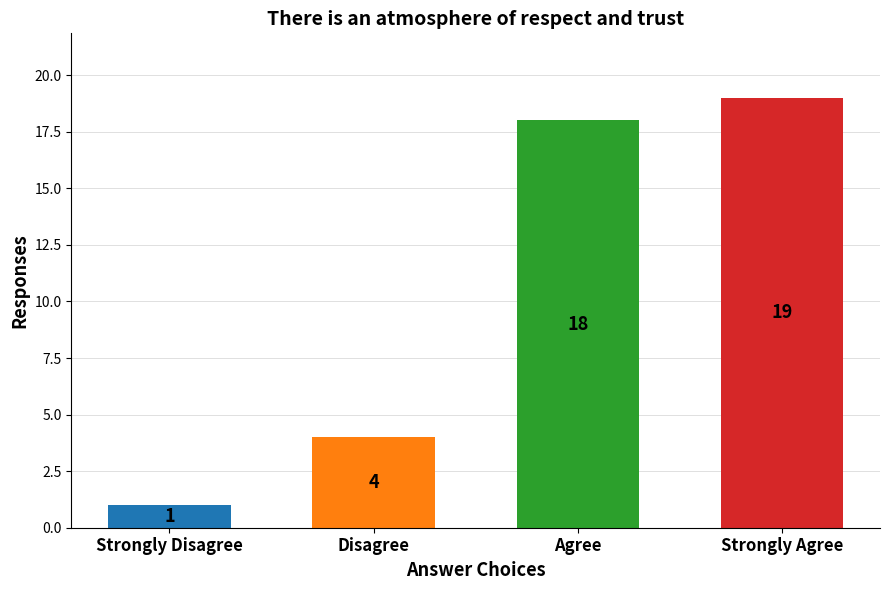

True or false: the data shows 29 at Agree.

False